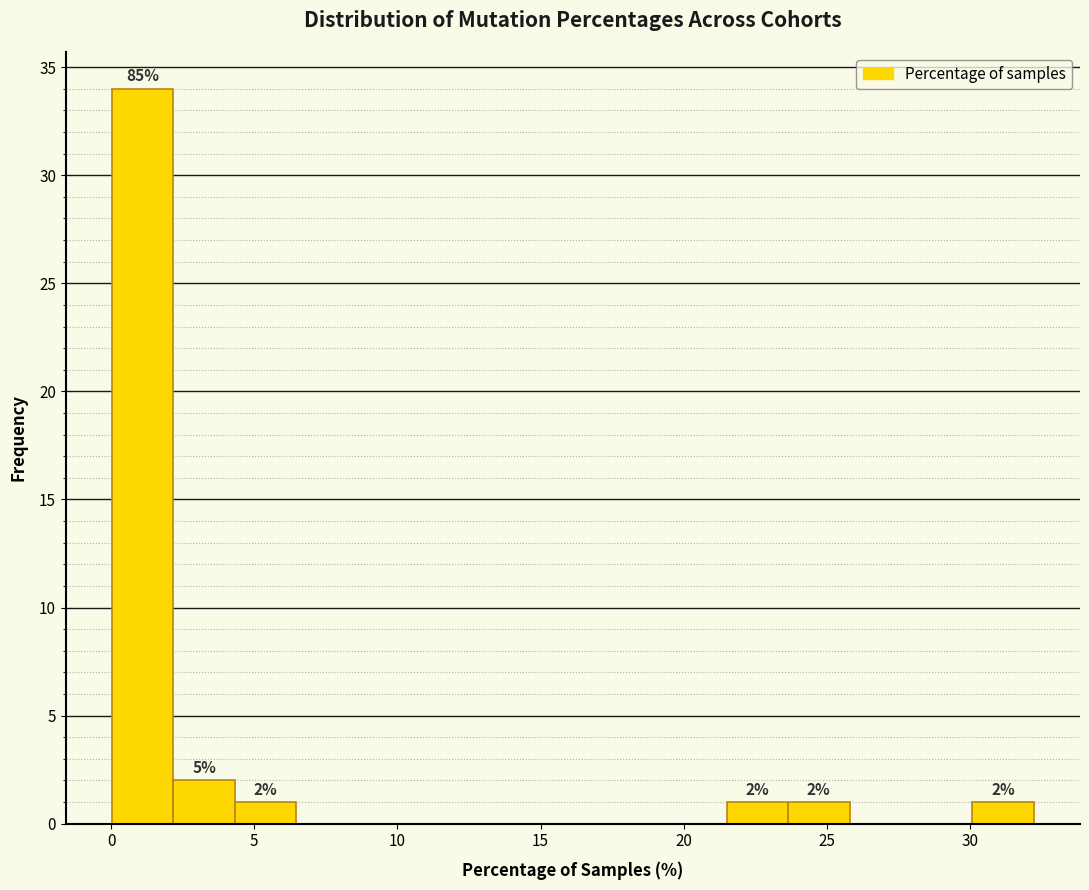

Which range on the x-axis has the tallest bar?

0.0 to 2.0